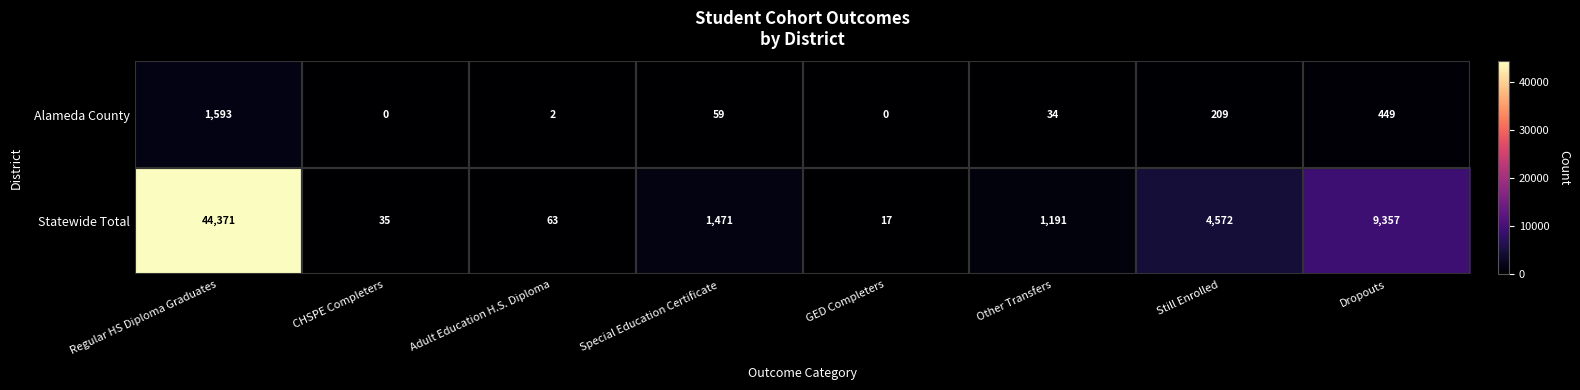

Rank the series by their average value, from lowest to highest.

Alameda County, Statewide Total